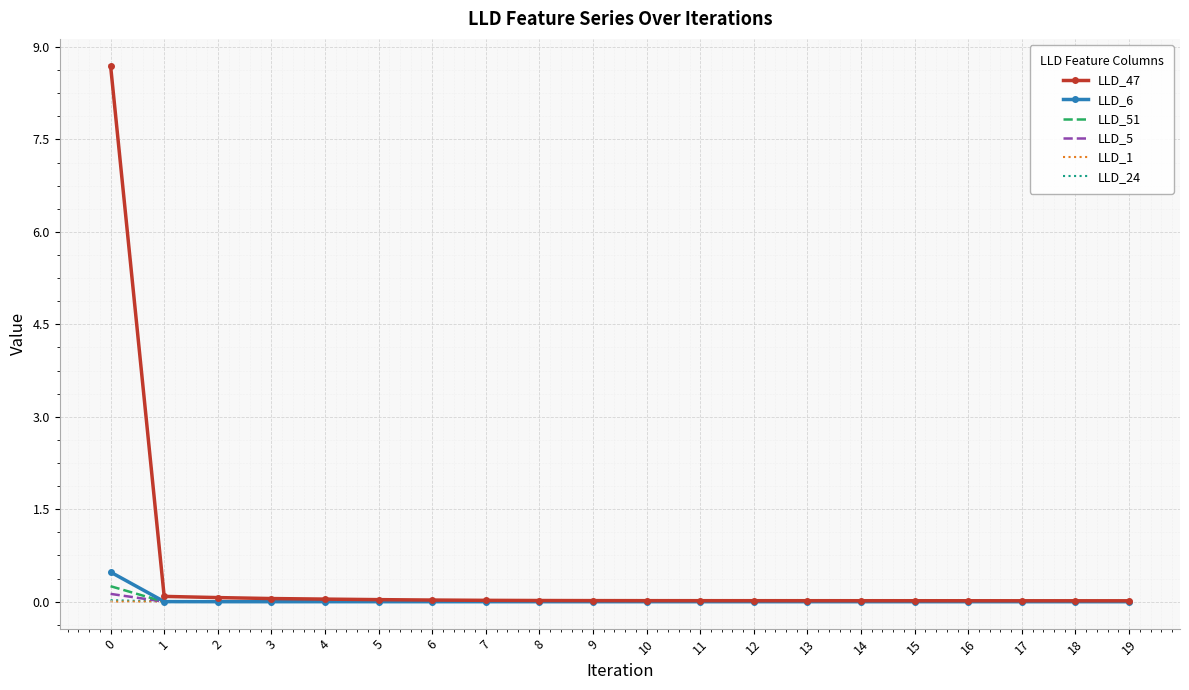

Which series has the largest total across all categories?

LLD_47